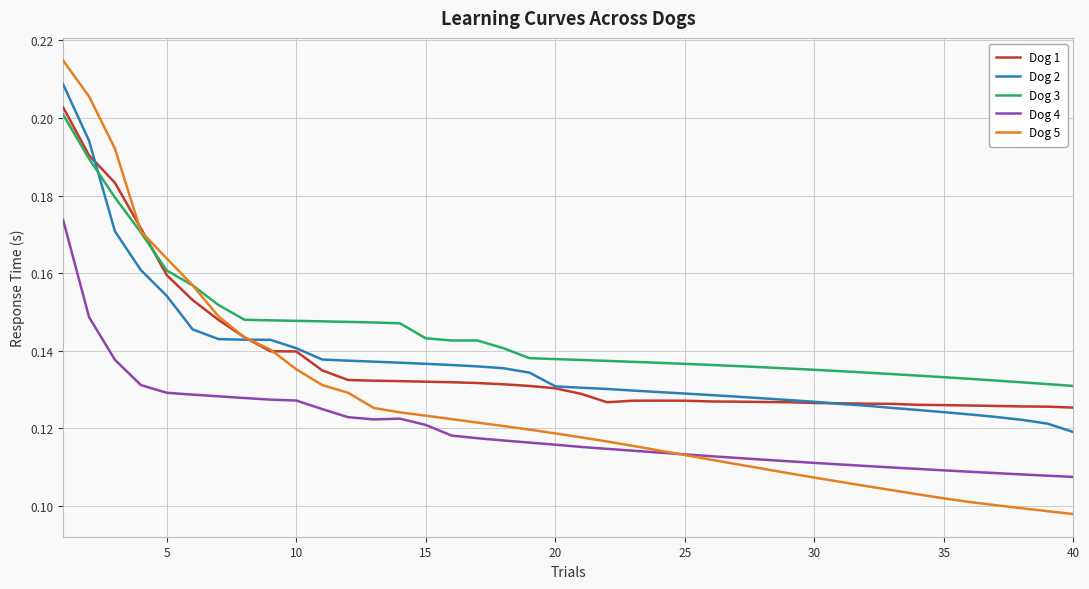

Which series has the widest spread of values?

Dog 5